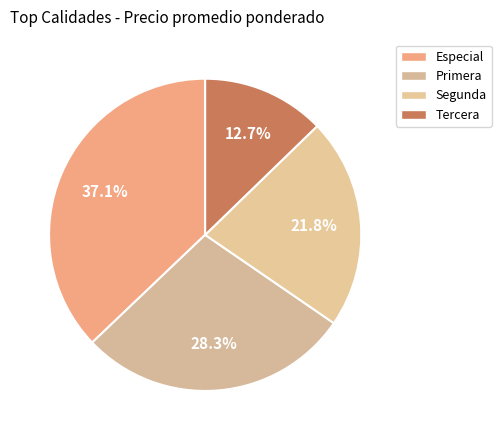

Combined, do Primera and Tercera account for over 50%?

No